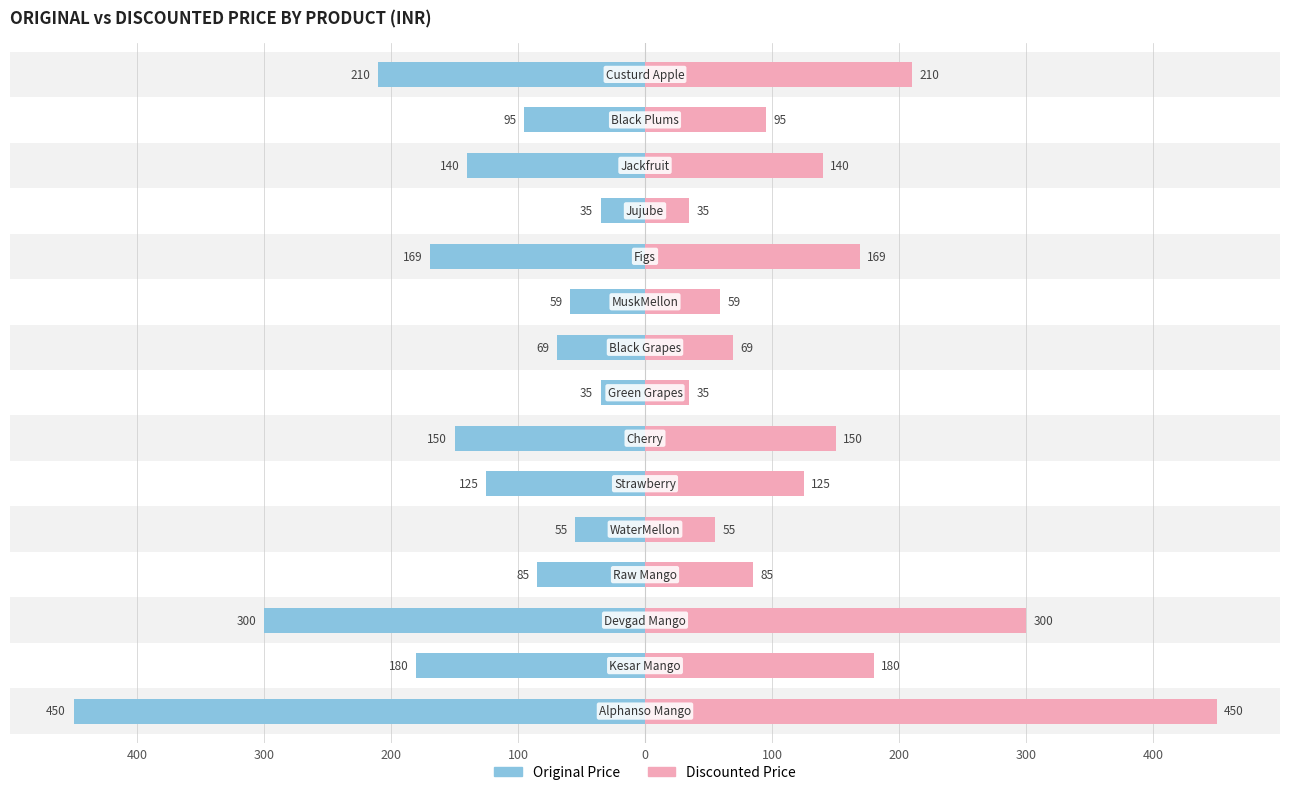

True or false: discountedPrice has a value of 27 at 9.

False